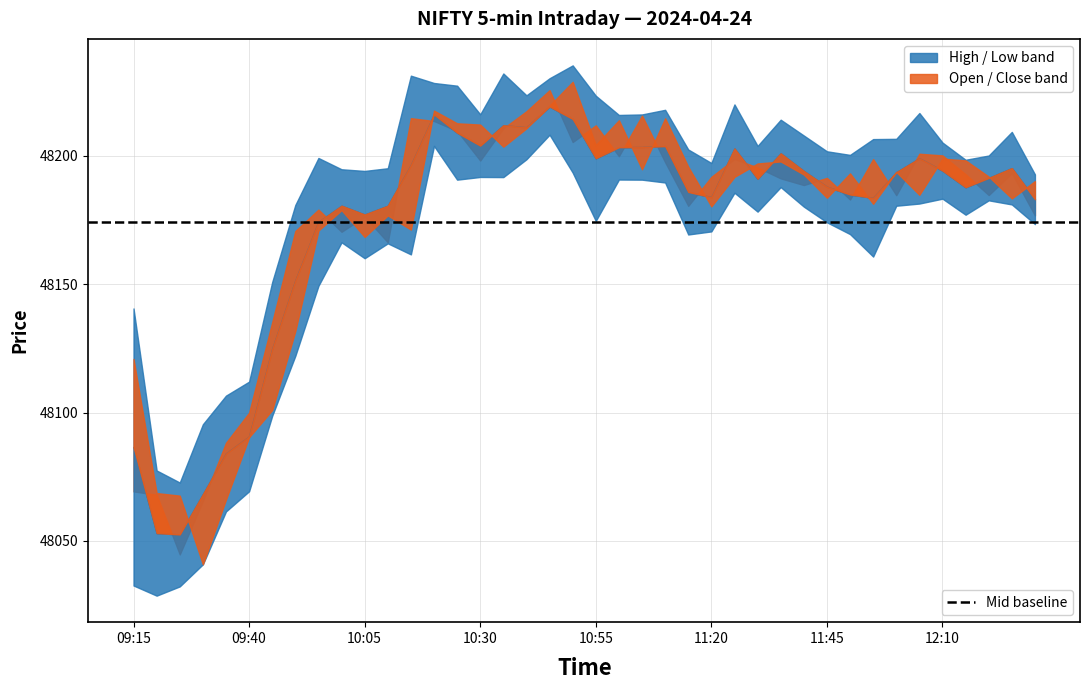

Reading left to right, list all the values displayed in this chart.

high: 09:15=48140.6	09:20=48077.4	09:25=48072.8	09:30=48095.4	09:35=48106.6	09:40=48112.1	09:45=48150.8	09:50=48180.8	09:55=48199.2	10:00=48194.8	10:05=48194.1	10:10=48195.2	10:15=48231.2	10:20=48228.3	10:25=48227.3	10:30=48216.2	10:35=48232.1	10:40=48223.6	10:45=48230.2	10:50=48235.2	10:55=48223.4	11:00=48215.9	11:05=48216.1	11:10=48217.9	11:15=48202.4	11:20=48197.2	11:25=48220.0	11:30=48203.8	11:35=48214.1	11:40=48207.9	11:45=48201.8	11:50=48200.3	11:55=48206.5	12:00=48206.6	12:05=48216.7	12:10=48205.2	12:15=48198.4	12:20=48200.1	12:25=48209.3	12:30=48192.8
close: 09:15=48069.3	09:20=48068.0	09:25=48044.8	09:30=48065.6	09:35=48088.2	09:40=48099.9	09:45=48135.2	09:50=48170.7	09:55=48179.1	10:00=48170.4	10:05=48176.3	10:10=48166.3	10:15=48214.7	10:20=48213.6	10:25=48209.7	10:30=48198.2	10:35=48210.7	10:40=48217.3	10:45=48225.6	10:50=48205.3	10:55=48211.8	11:00=48199.8	11:05=48215.7	11:10=48197.5	11:15=48180.5	11:20=48191.8	11:25=48198.8	11:30=48195.4	11:35=48191.2	11:40=48188.6	11:45=48191.4	11:50=48182.9	11:55=48198.7	12:00=48184.7	12:05=48200.8	12:10=48200.2	12:15=48192.8	12:20=48184.7	12:25=48193.2	12:30=48176.8
open: 09:15=48120.9	09:20=48068.7	09:25=48067.7	09:30=48040.9	09:35=48066.2	09:40=48090.4	09:45=48101.0	09:50=48131.8	09:55=48170.9	10:00=48178.8	10:05=48168.4	10:10=48176.8	10:15=48171.2	10:20=48217.6	10:25=48212.7	10:30=48212.2	10:35=48203.6	10:40=48210.7	10:45=48219.6	10:50=48228.8	10:55=48204.2	11:00=48213.8	11:05=48194.8	11:10=48214.6	11:15=48195.8	11:20=48180.3	11:25=48191.8	11:30=48197.0	11:35=48197.8	11:40=48192.7	11:45=48183.7	11:50=48193.2	11:55=48181.3	12:00=48193.8	12:05=48184.8	12:10=48198.9	12:15=48198.2	12:20=48191.9	12:25=48183.4	12:30=48190.2
low: 09:15=48032.7	09:20=48028.7	09:25=48032.3	09:30=48040.9	09:35=48061.5	09:40=48069.3	09:45=48098.8	09:50=48122.1	09:55=48149.3	10:00=48166.3	10:05=48160.1	10:10=48165.9	10:15=48161.6	10:20=48203.8	10:25=48190.7	10:30=48191.8	10:35=48191.7	10:40=48198.7	10:45=48208.2	10:50=48193.4	10:55=48174.7	11:00=48190.8	11:05=48190.7	11:10=48189.6	11:15=48169.3	11:20=48170.6	11:25=48185.6	11:30=48178.2	11:35=48187.8	11:40=48180.2	11:45=48174.1	11:50=48169.5	11:55=48160.8	12:00=48180.6	12:05=48181.4	12:10=48183.3	12:15=48177.1	12:20=48182.7	12:25=48181.1	12:30=48173.4